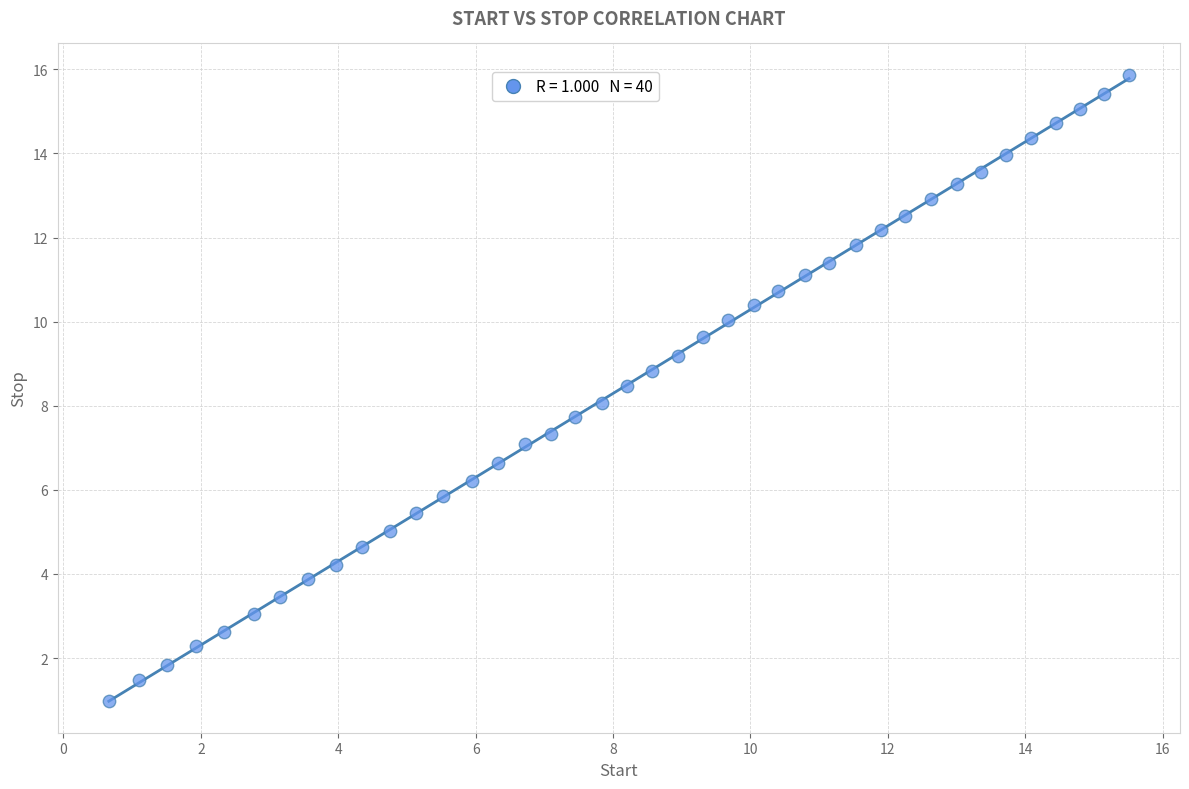

What is the range of X values (max minus min)?

14.8